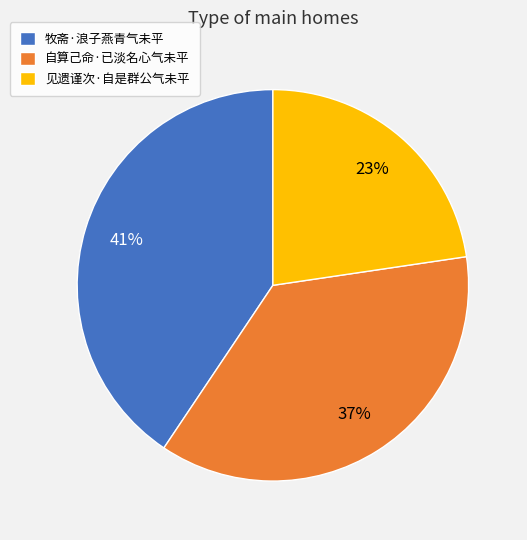

Do 见遗谨次·自是群公气未平 and 自算己命·已淡名心气未平 together represent more than half of the pie?

Yes